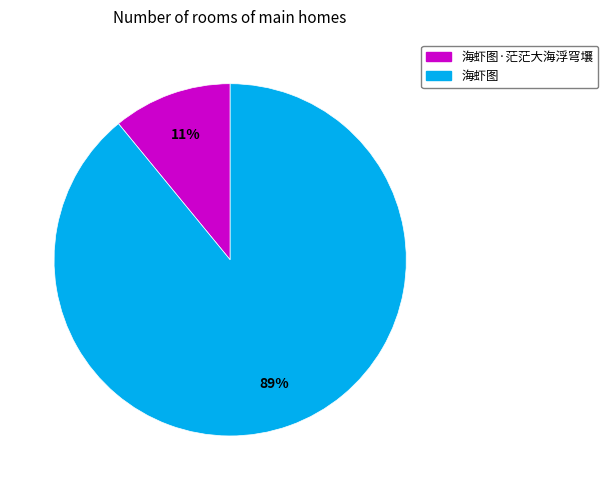

Is there a majority slice in this chart?

Yes